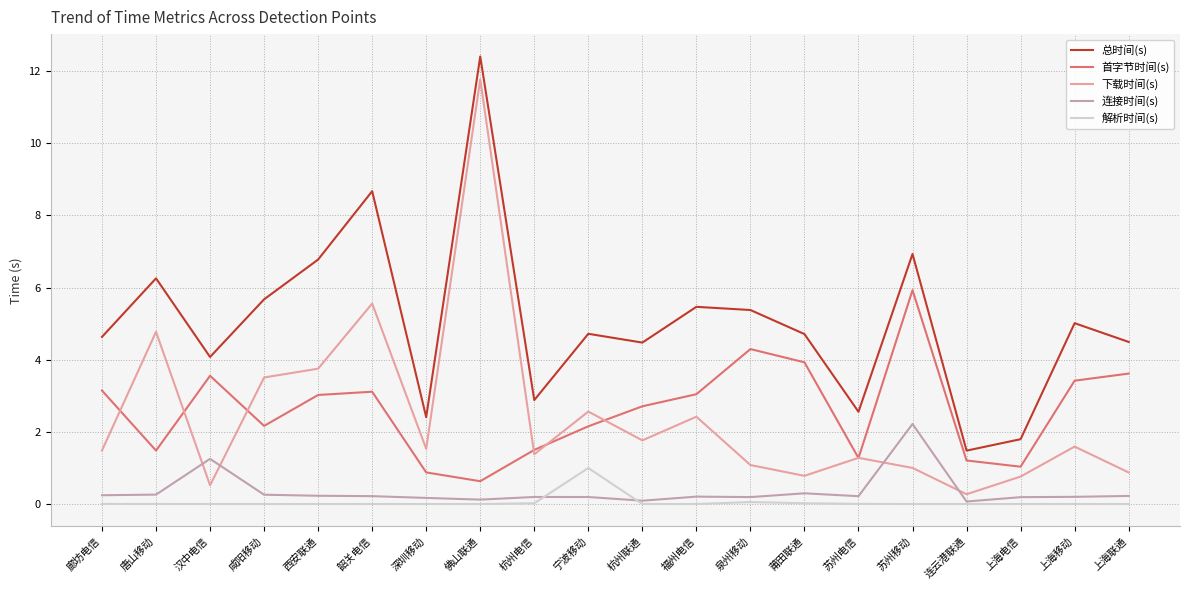

How many series are shown in this chart?

5